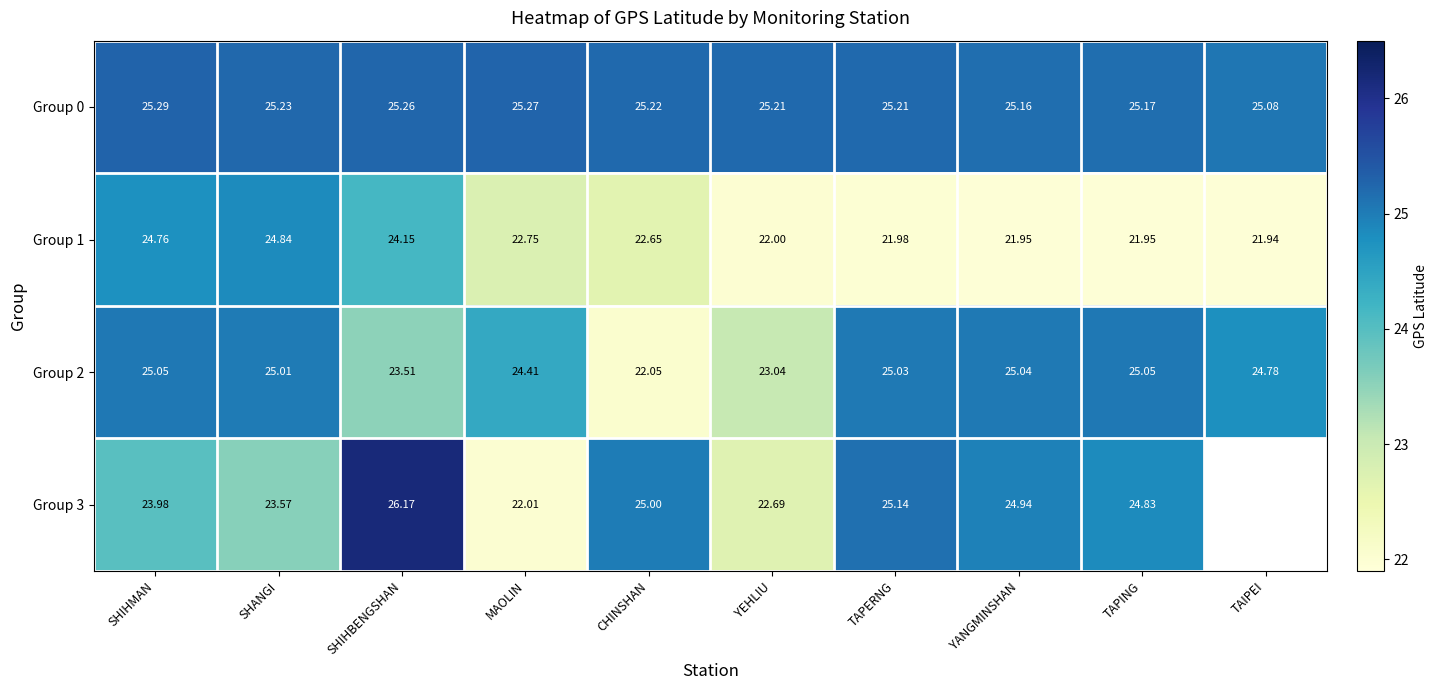

Which label corresponds to the largest value in the chart?

SHIHBENGSHAN